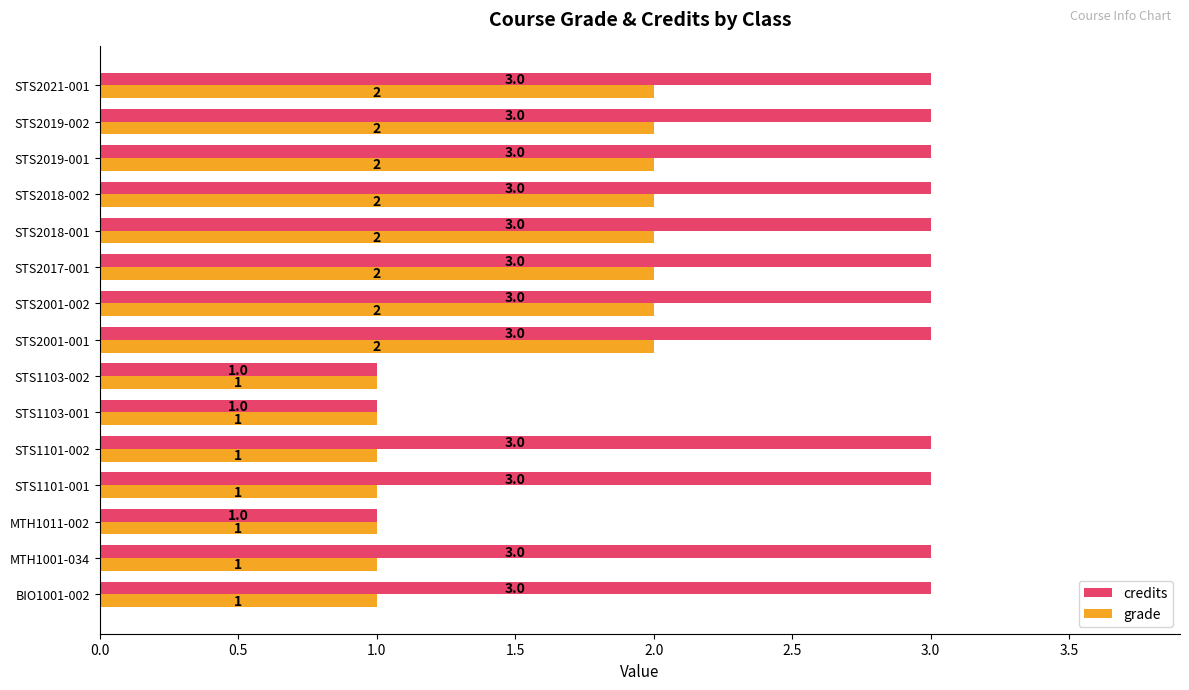

Which series has the largest total across all categories?

credits